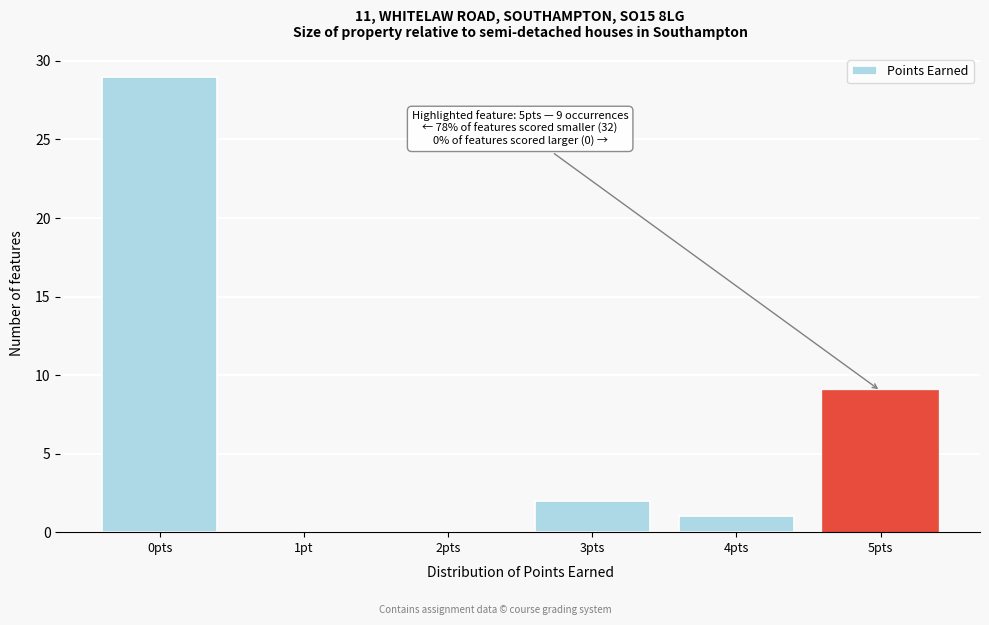

Reading left to right, what are all the values shown in this chart?

0pts=29	1pt=0	2pts=0	3pts=2	4pts=1	5pts=9